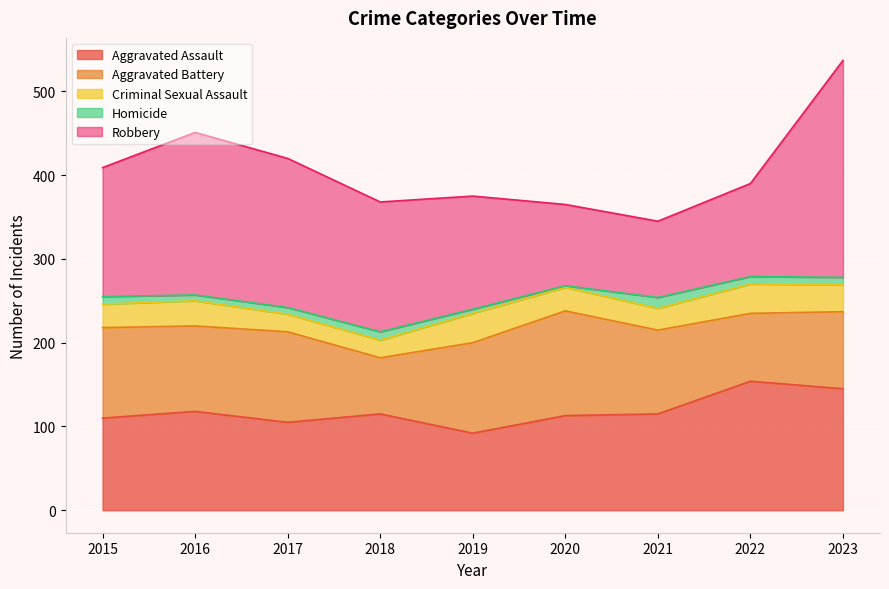

Is it true that Homicide equals 13 at 2015?

False